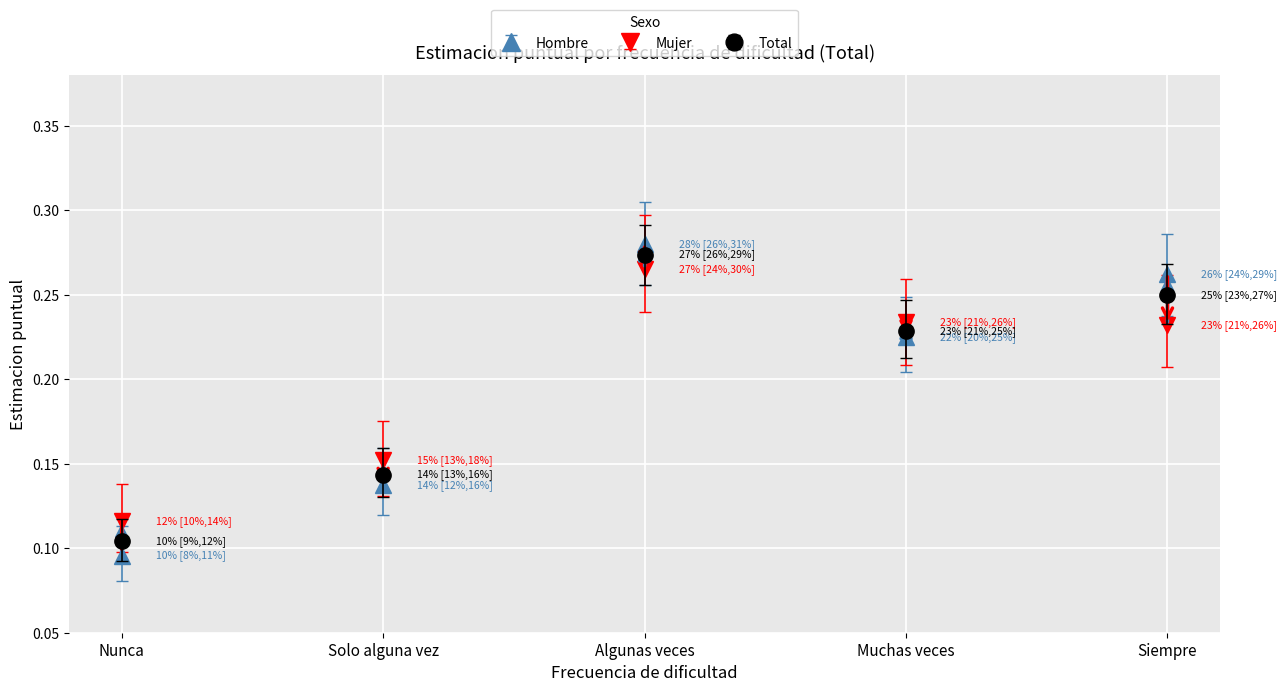

At which label does Total reach its peak?

Algunas veces